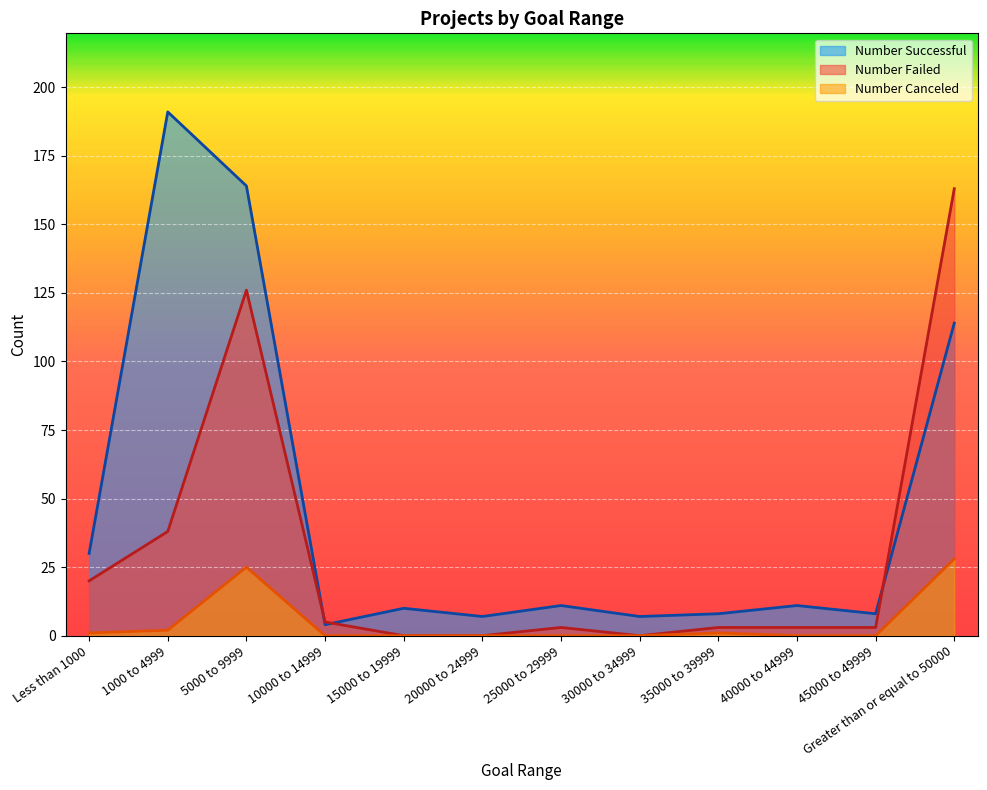

At which label does Number Canceled reach its peak?

Greater than or equal to 50000